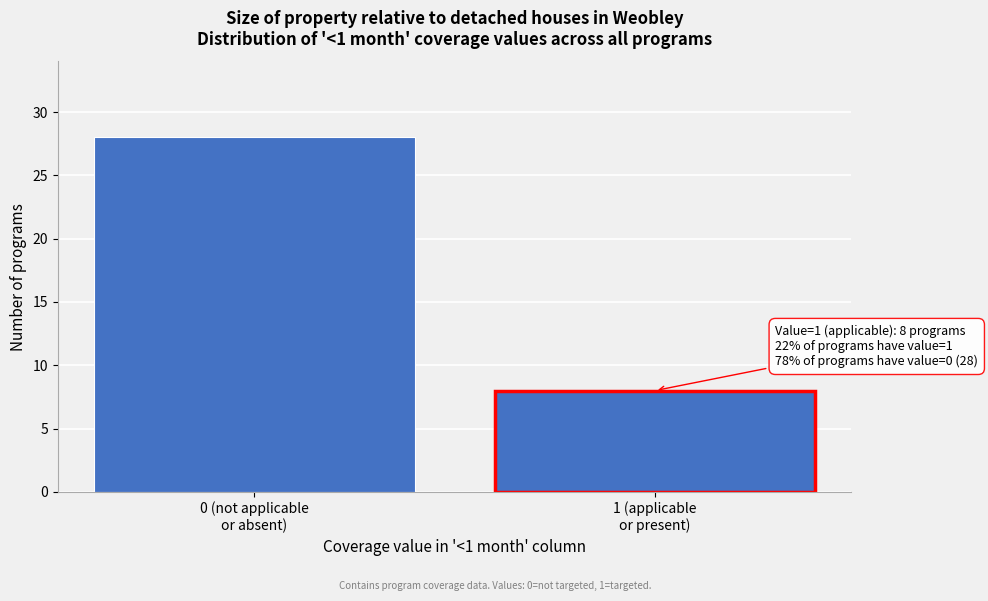

Reading left to right, extract all data points from this chart.

28	8